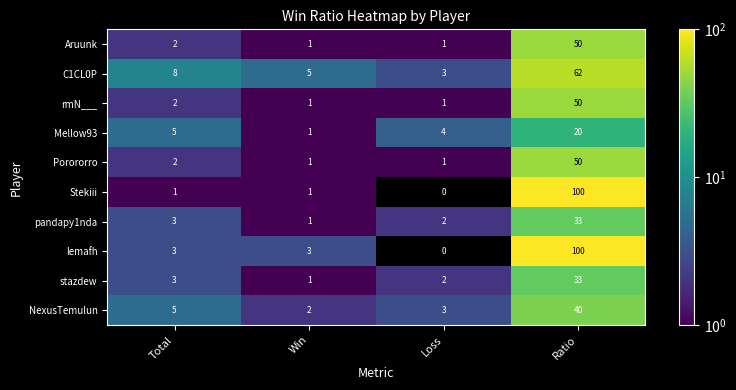

Rank the categories by Mellow93 value from highest to lowest.

Ratio, Total, Loss, Win